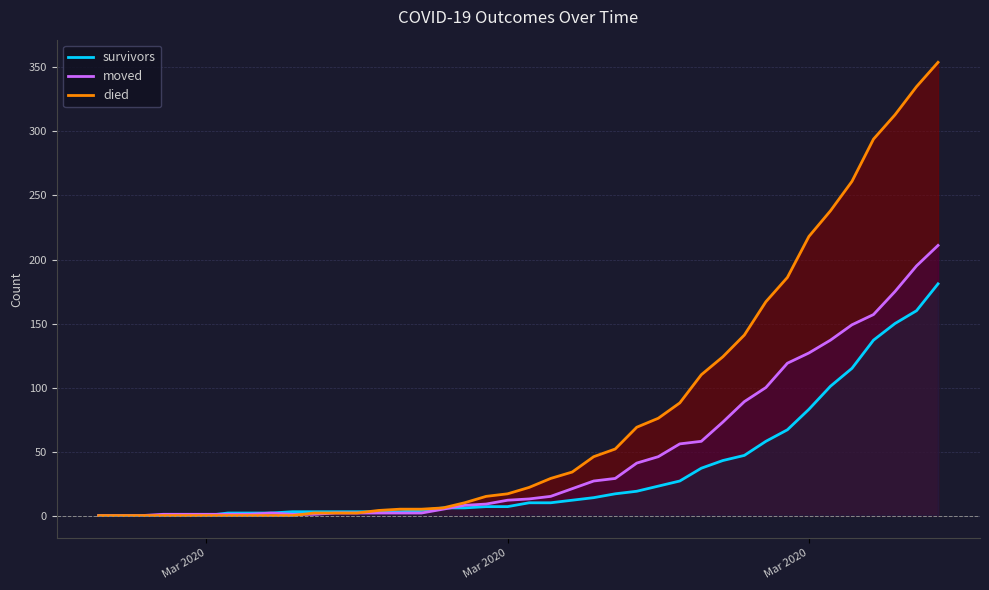

Which series has the largest range (max minus min)?

died